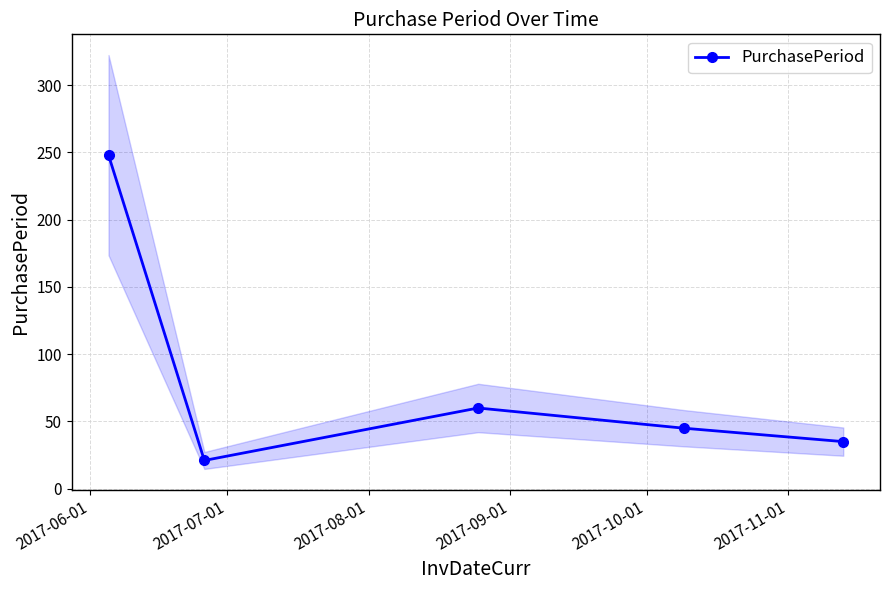

Reading left to right, list all the values displayed in this chart.

248	21	60	45	35